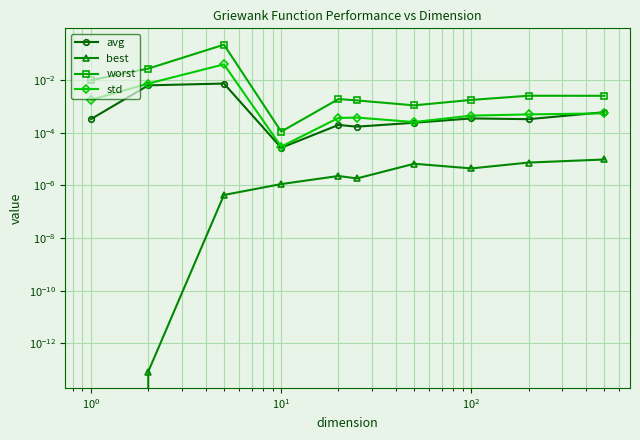

At which label is worst closest to 0?

$\mathdefault{10^{1}}$